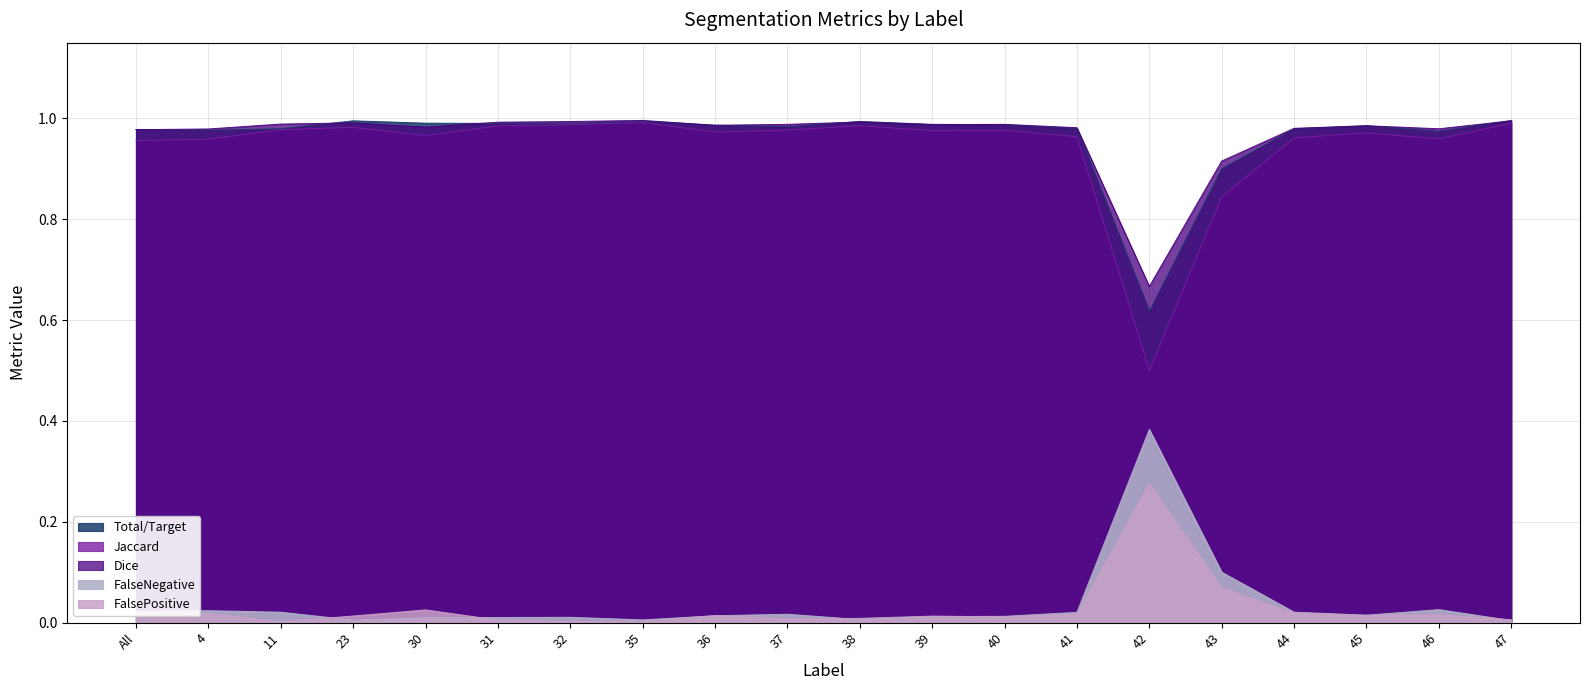

Between 46 and 47, which is larger?

46